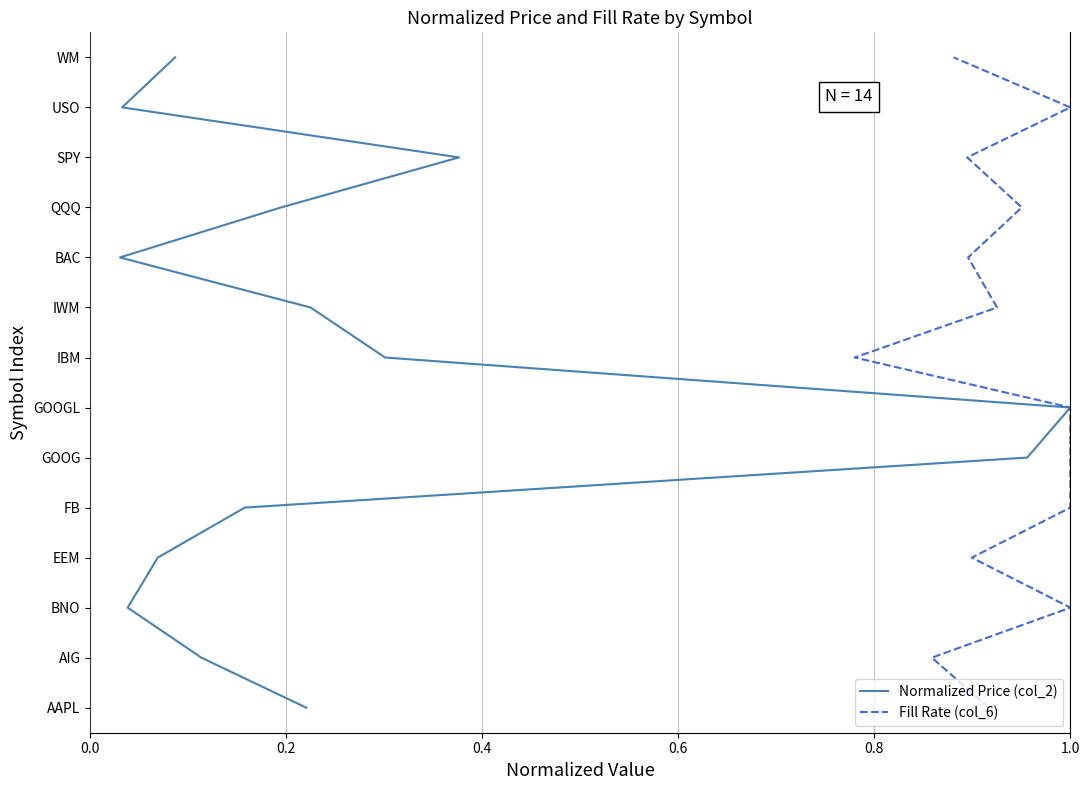

Which series has the widest spread of values?

Normalized Price (col_2)